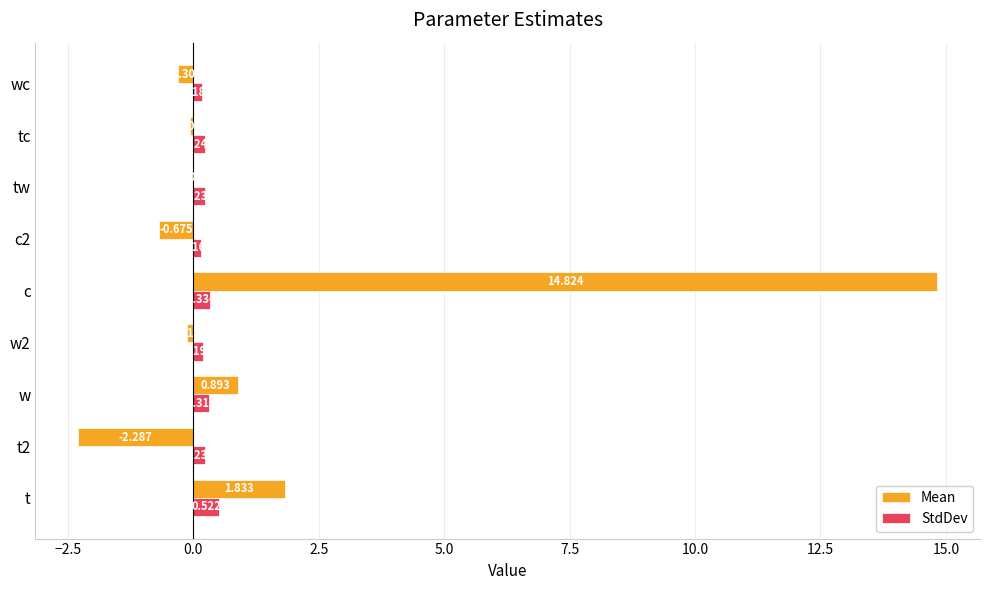

Between t2 and w, which series saw the biggest shift?

Mean